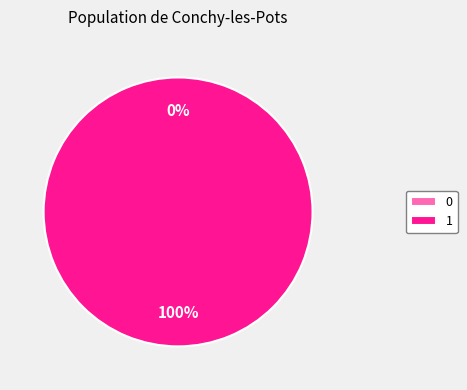

How many segments does this pie chart have?

2